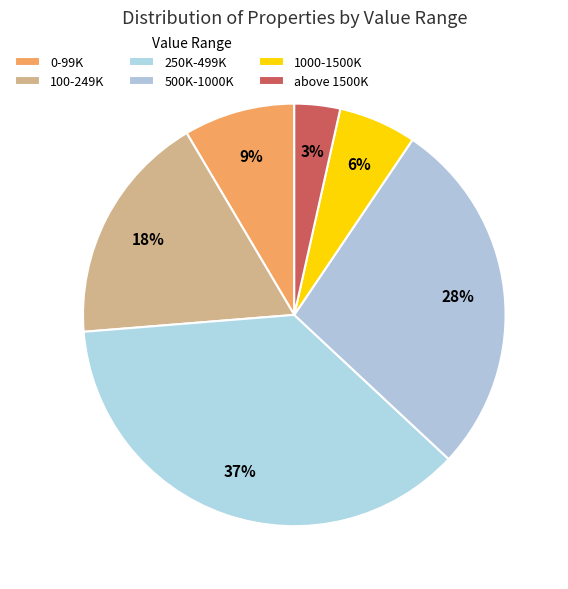

Is it true that 1000-1500K is 16% of the pie?

False